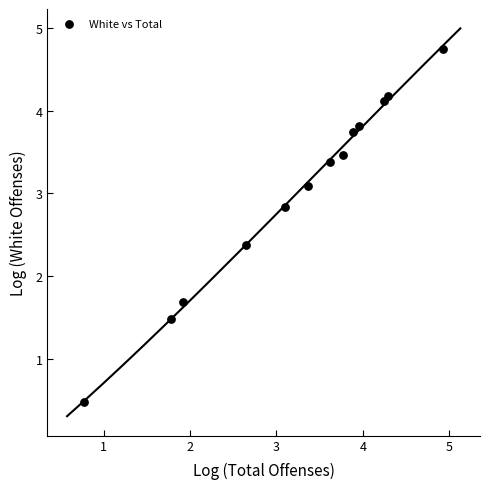

What is the range of Y values (max minus min)?

4.3